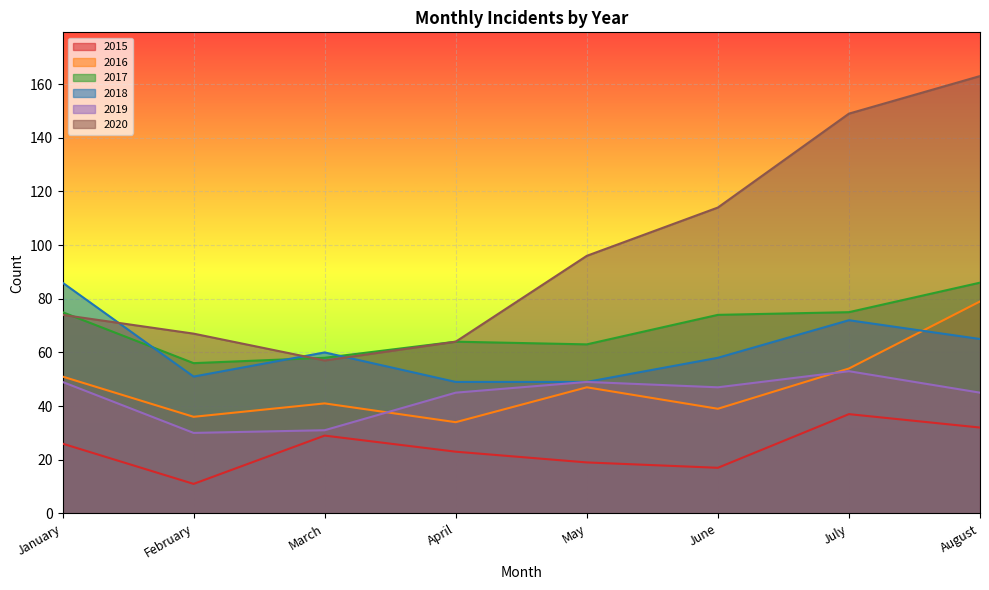

Reading left to right, transcribe all the data shown in this chart.

2015: January=26	February=11	March=29	April=23	May=19	June=17	July=37	August=32
2016: January=51	February=36	March=41	April=34	May=47	June=39	July=54	August=79
2017: January=75	February=56	March=58	April=64	May=63	June=74	July=75	August=86
2018: January=86	February=51	March=60	April=49	May=49	June=58	July=72	August=65
2019: January=49	February=30	March=31	April=45	May=49	June=47	July=53	August=45
2020: January=74	February=67	March=57	April=64	May=96	June=114	July=149	August=163